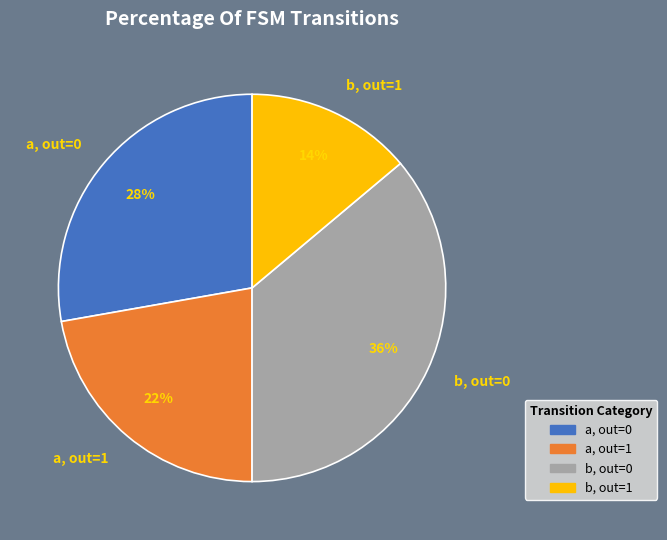

How many slices are in this pie chart?

4